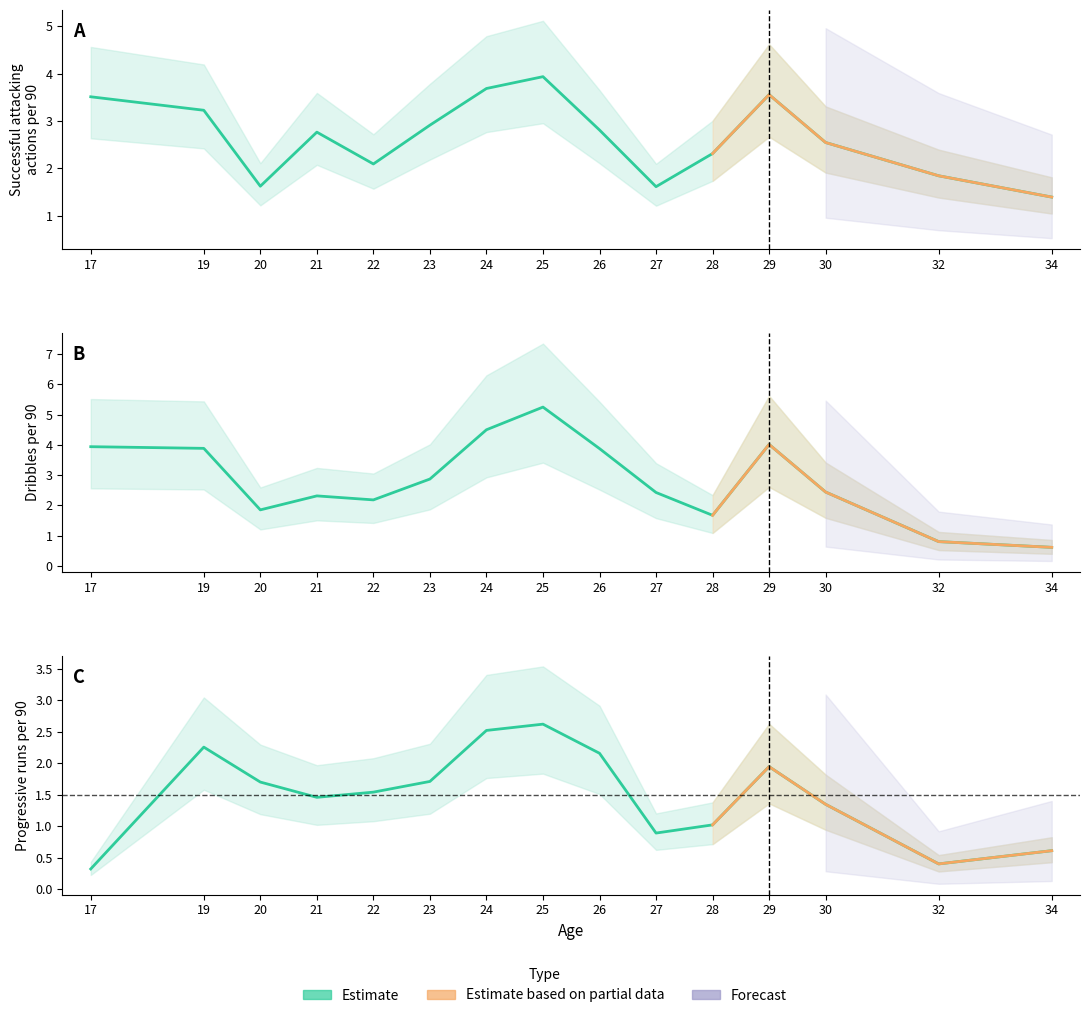

What is the value of the Successful attacking actions per 90 point at the 12th from the left?

3.6